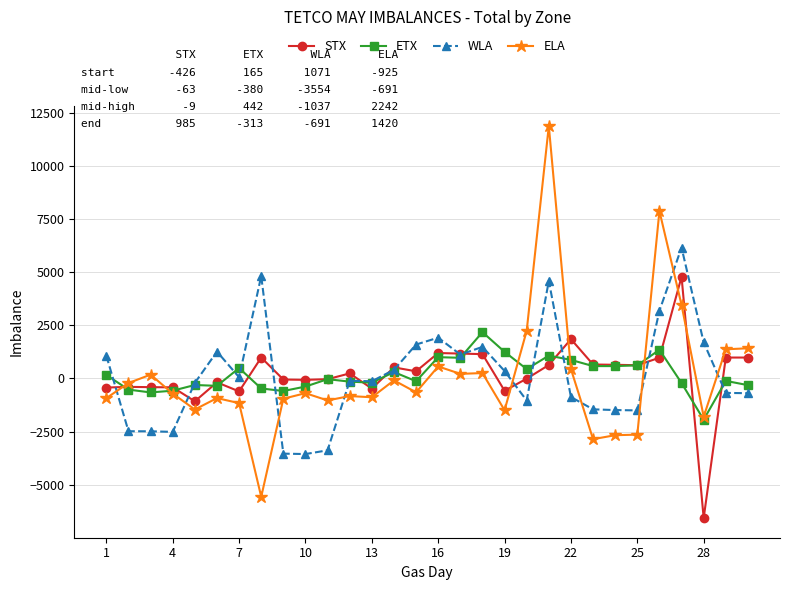

True or false: ELA and WLA intersect in this chart.

True